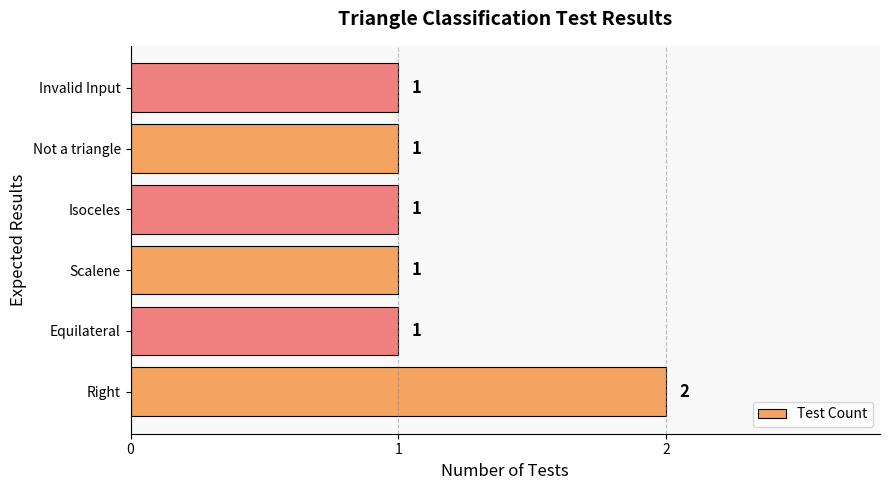

The chart shows a value of 1 at Right. True or false?

False